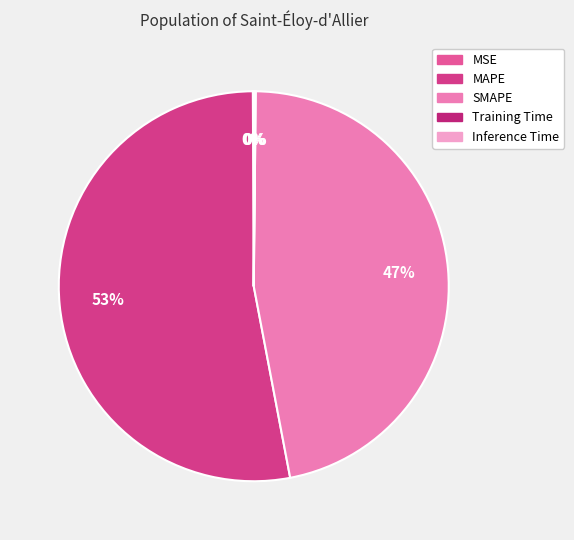

To the nearest percent, what is the average slice percentage?

20%